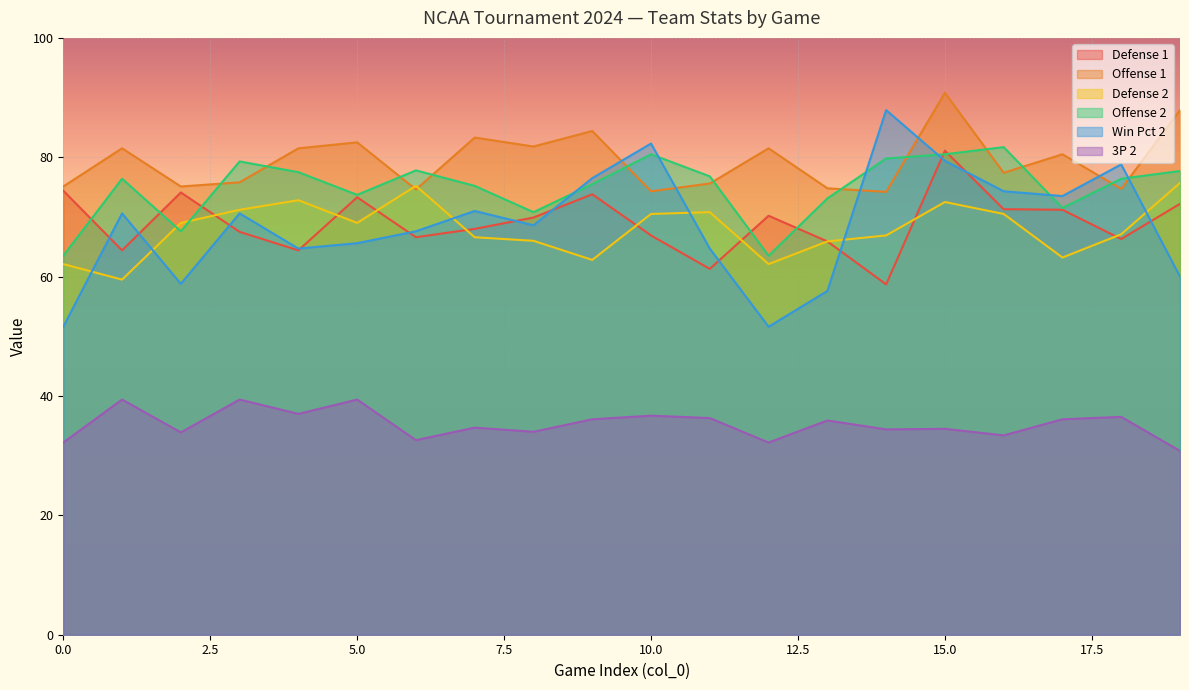

Between 2 and 17, which is larger?

2